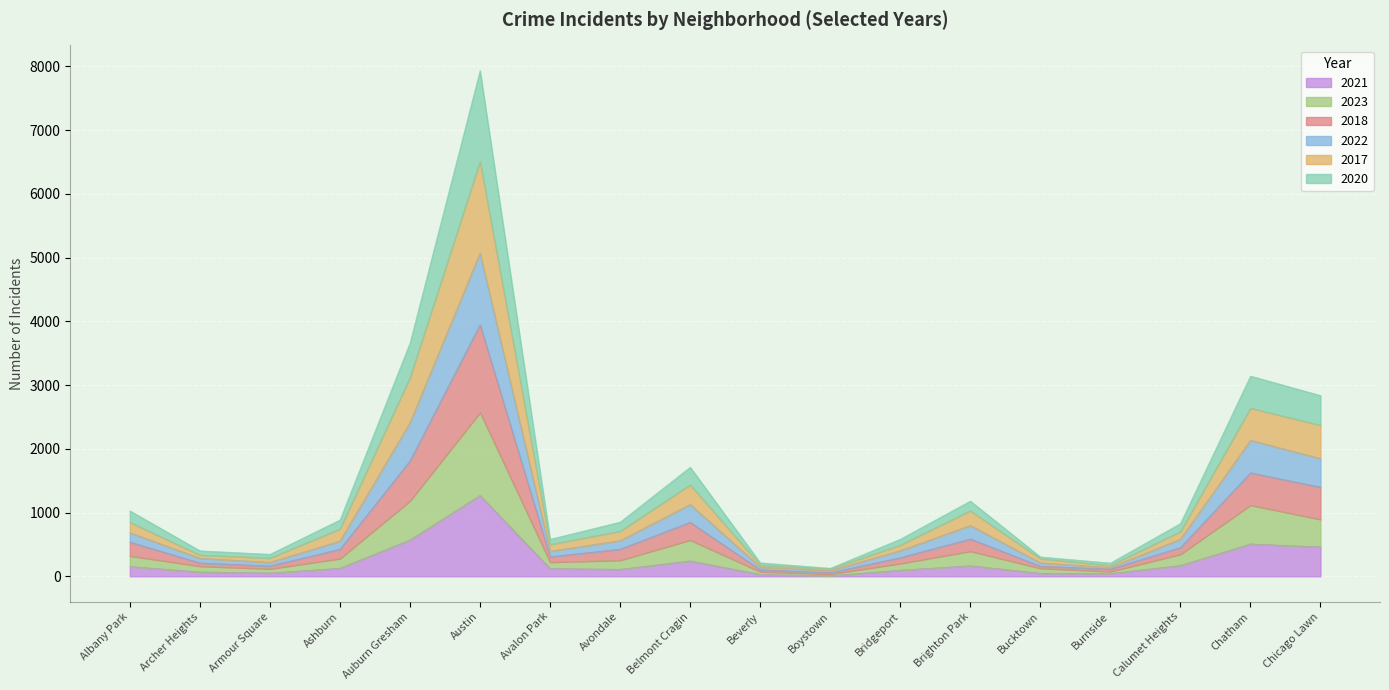

At which label does 2021 reach its peak?

Austin